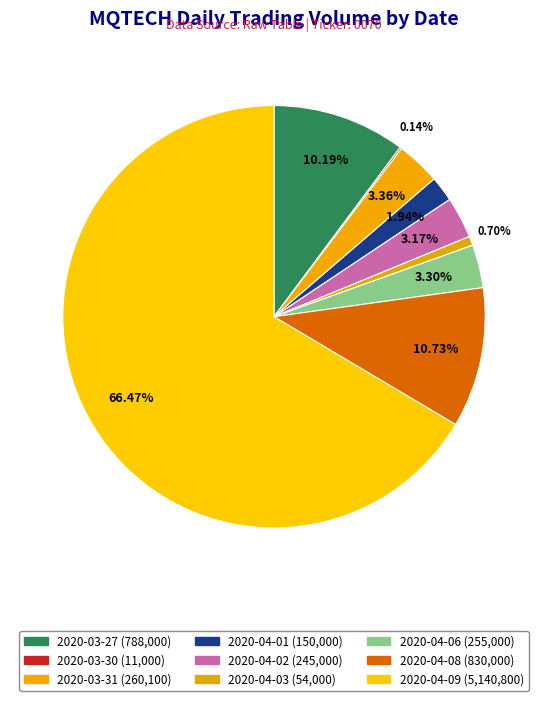

What is the change in value from 2020-03-30 to 2020-04-09?

+5129800